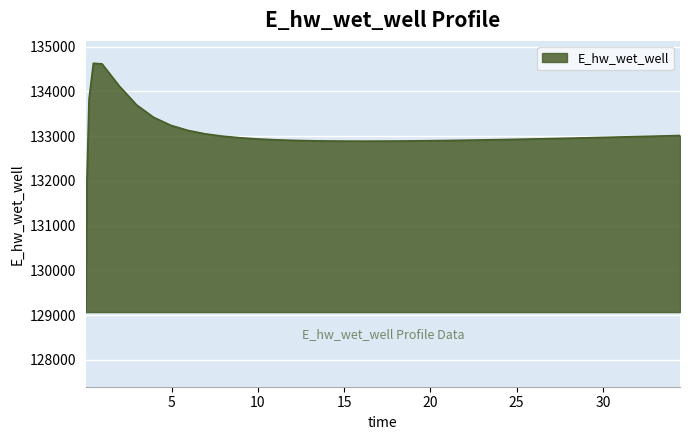

What is the greatest value displayed?

134628.0